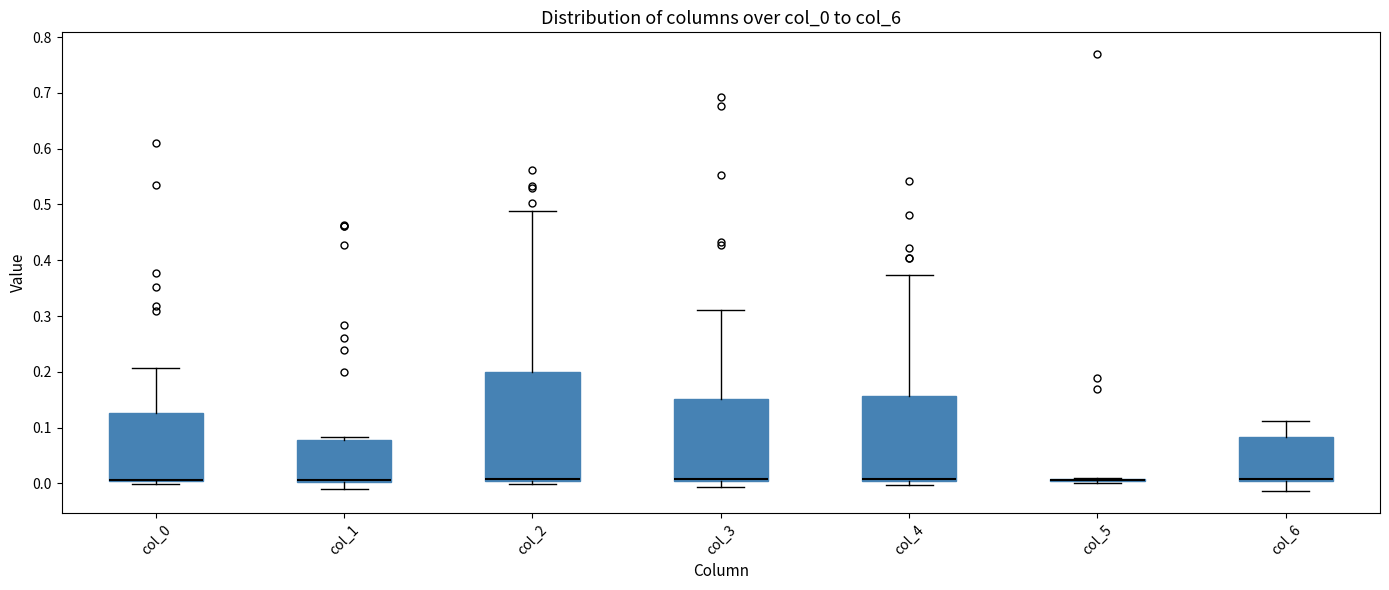

Reading left to right, transcribe this box plot: for each box, give where its median line is, the range the box spans, and where its two whiskers end, as read against the y-axis. The values are not printed on the chart, so give them approximately, as read against the axis.

col_0: median 0.01 (drawn on the box's lower edge), box 0.00 to 0.13, whiskers 0.00 (just below the box's lower edge) to 0.21
col_1: median 0.01 (drawn on the box's lower edge), box 0.00 to 0.08, whiskers -0.01 to 0.08 (just above the box's upper edge)
col_2: median 0.01, box 0.00 to 0.20, whiskers 0.00 (just below the box's lower edge) to 0.49
col_3: median 0.01, box 0.00 to 0.15, whiskers -0.01 to 0.31
col_4: median 0.01 (drawn on the box's lower edge), box 0.00 to 0.16, whiskers 0.00 (just below the box's lower edge) to 0.37
col_5: box collapsed to a line at 0.01, whiskers 0.00 to 0.01
col_6: median 0.01 (drawn on the box's lower edge), box 0.00 to 0.08, whiskers -0.01 to 0.11